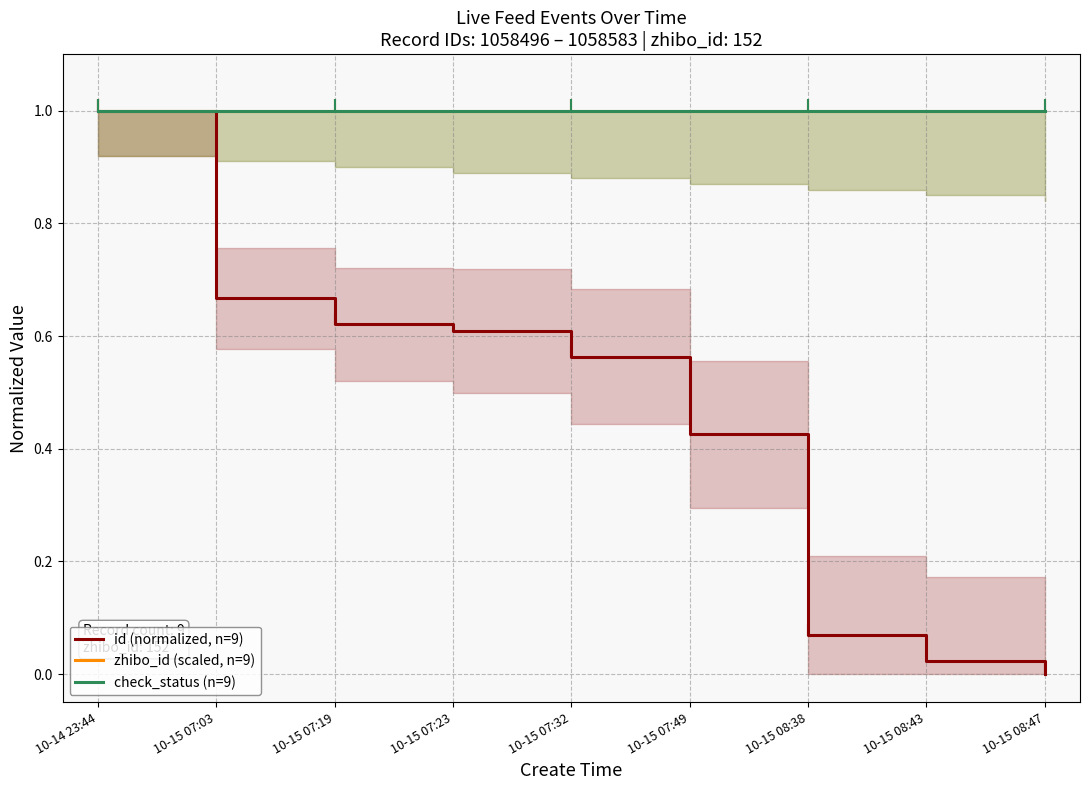

At which category does the chart reach its minimum across all series?

10-15 08:47